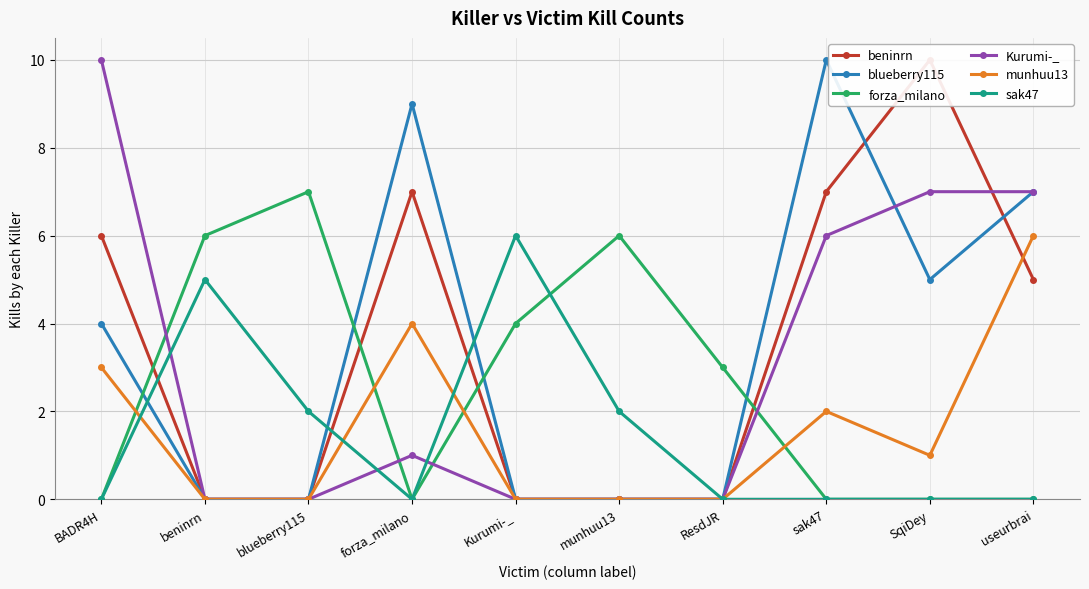

What position from the right is BADR4H?

10